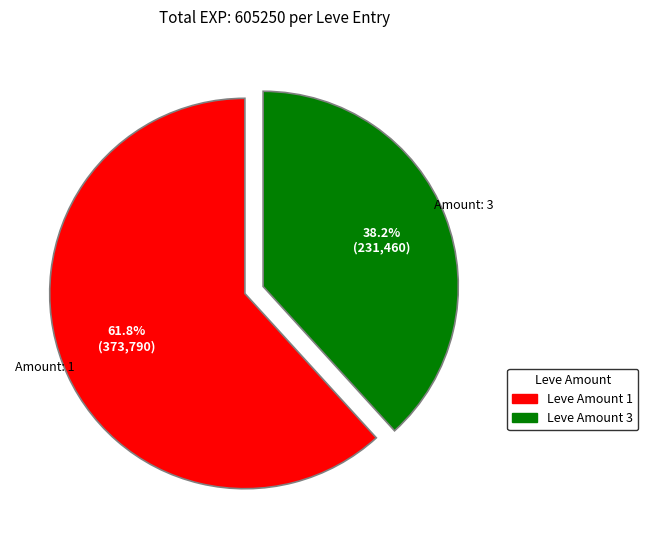

Does any single category account for the majority?

Yes